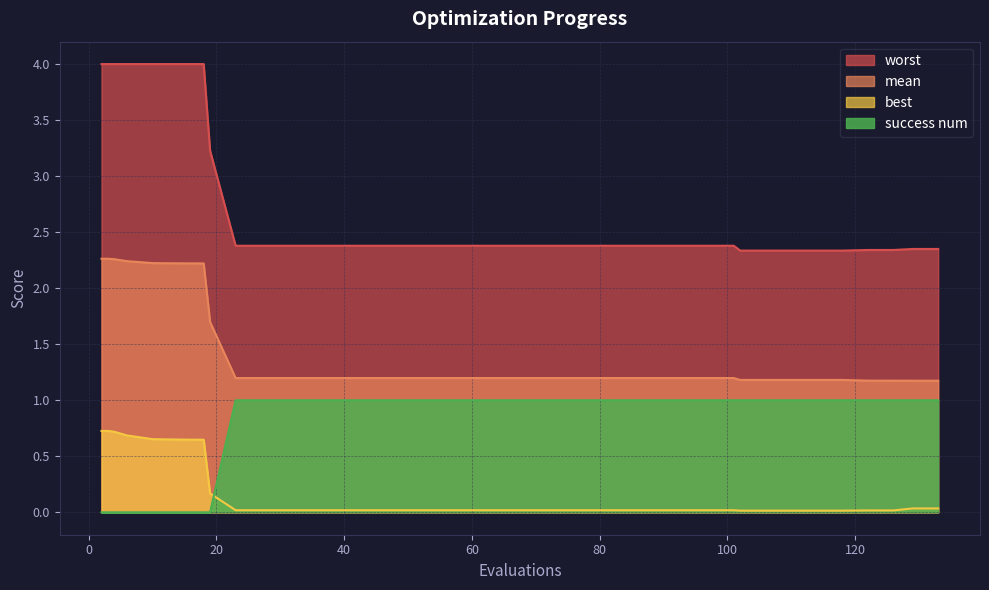

Reading left to right, transcribe all the data shown in this chart.

mean: 2.3	2.3	2.3	2.2	2.2	2.2	2.2	2.2	2.2	1.7	1.2	1.2	1.2	1.2	1.2	1.2	1.2	1.2	1.2	1.2	1.2	1.2	1.2	1.2	1.2	1.2	1.2	1.2	1.2	1.2	1.2	1.2	1.2	1.2	1.2	1.2	1.2	1.2	1.2	1.2
best: 0.7	0.7	0.7	0.7	0.7	0.7	0.6	0.6	0.6	0.2	0.0	0.0	0.0	0.0	0.0	0.0	0.0	0.0	0.0	0.0	0.0	0.0	0.0	0.0	0.0	0.0	0.0	0.0	0.0	0.0	0.0	0.0	0.0	0.0	0.0	0.0	0.0	0.0	0.0	0.0
worst: 4.0	4.0	4.0	4.0	4.0	4.0	4.0	4.0	4.0	3.2	2.4	2.4	2.4	2.4	2.4	2.4	2.4	2.4	2.4	2.4	2.4	2.4	2.4	2.4	2.4	2.4	2.4	2.4	2.4	2.4	2.4	2.3	2.3	2.3	2.3	2.3	2.3	2.3	2.4	2.4
success_num: 0.0	0.0	0.0	0.0	0.0	0.0	0.0	0.0	0.0	0.0	1.0	1.0	1.0	1.0	1.0	1.0	1.0	1.0	1.0	1.0	1.0	1.0	1.0	1.0	1.0	1.0	1.0	1.0	1.0	1.0	1.0	1.0	1.0	1.0	1.0	1.0	1.0	1.0	1.0	1.0